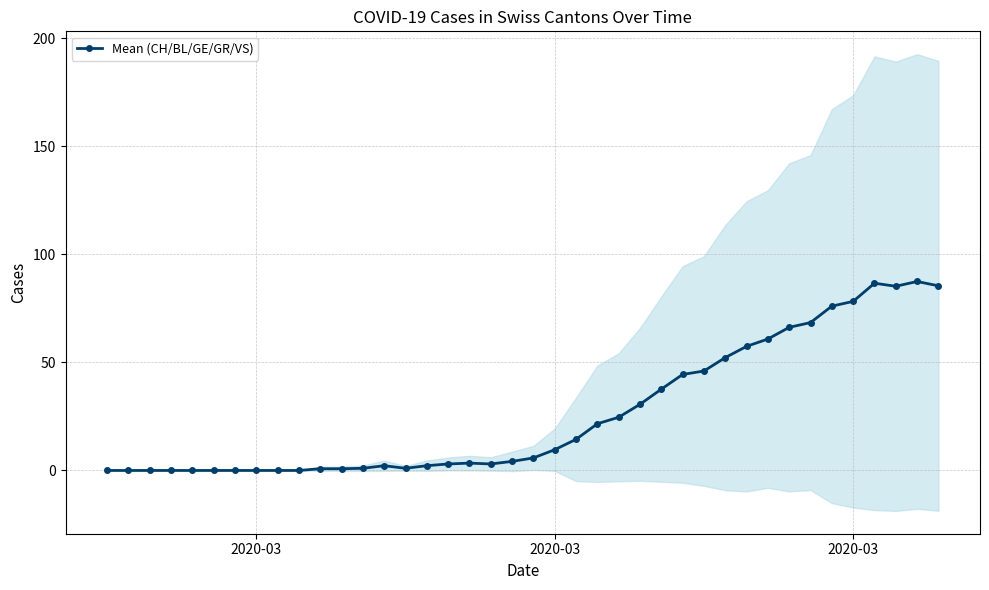

What is the average value?

26.5